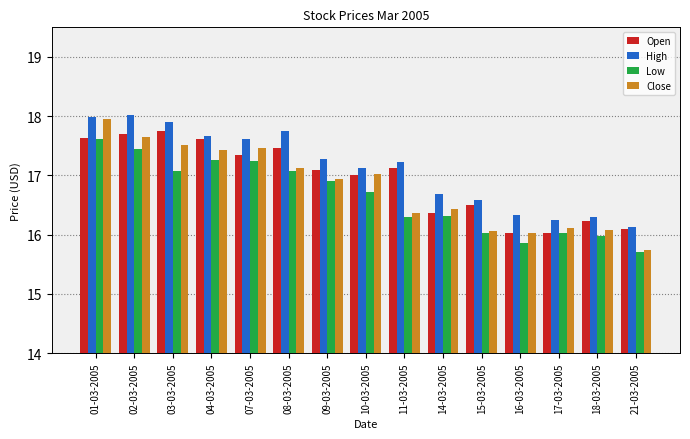

Which series has the largest range (max minus min)?

Close